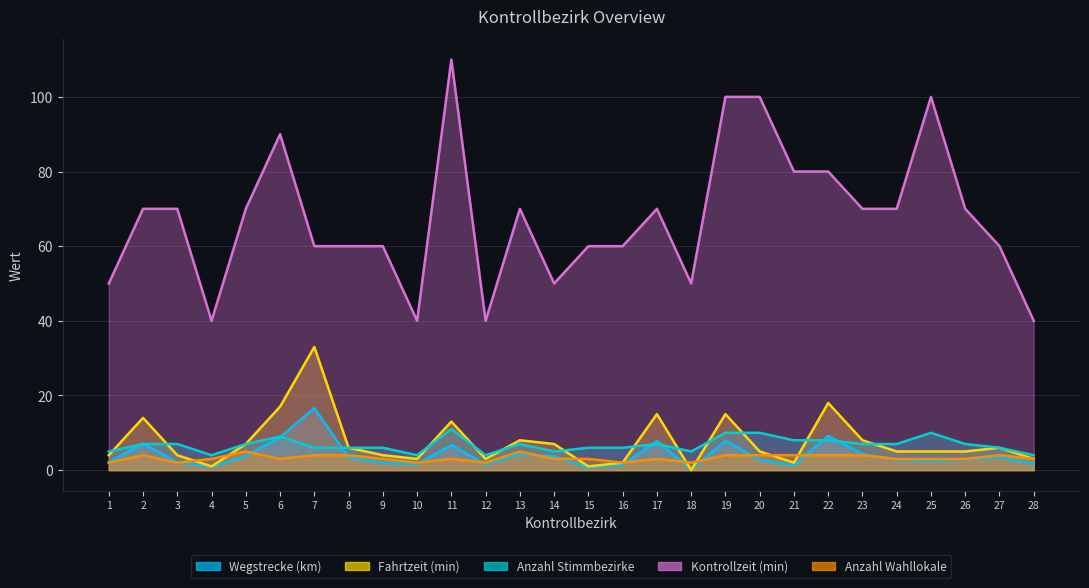

What is the value of the Anzahl Stimmbezirke point at the 5th from the left?

7.0